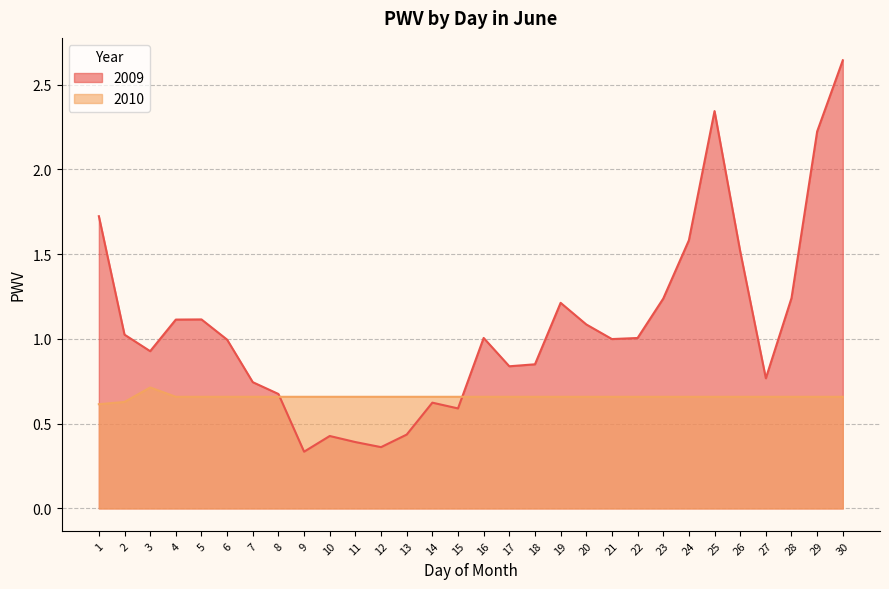

Between which two adjacent categories do 2010 and 2009 first intersect?

8 and 9